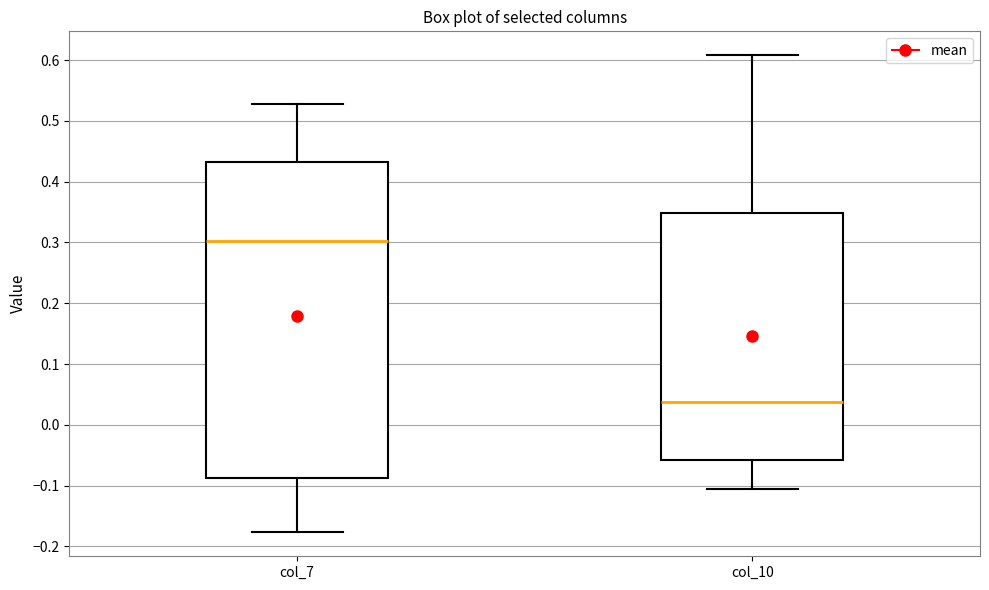

Which box has the lowest median line?

col_10